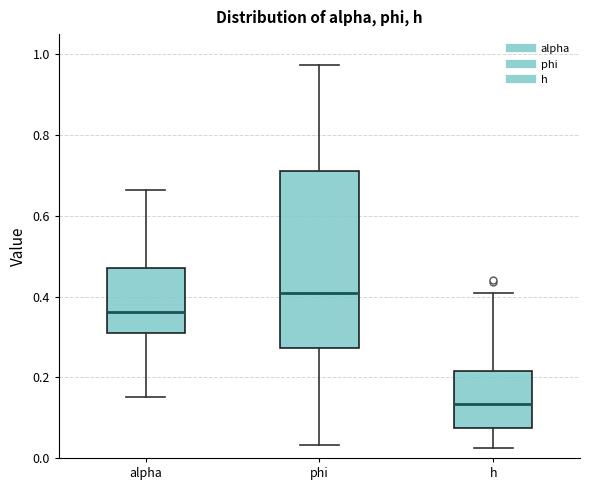

Reading left to right, transcribe this box plot: for each box, give where its median line is, the range the box spans, and where its two whiskers end, as read against the y-axis. The values are not printed on the chart, so give them approximately, as read against the axis.

alpha: median 0.36, box 0.30 to 0.46, whiskers 0.16 to 0.66
phi: median 0.40, box 0.28 to 0.72, whiskers 0.04 to 0.98
h: median 0.14, box 0.08 to 0.22, whiskers 0.02 to 0.40